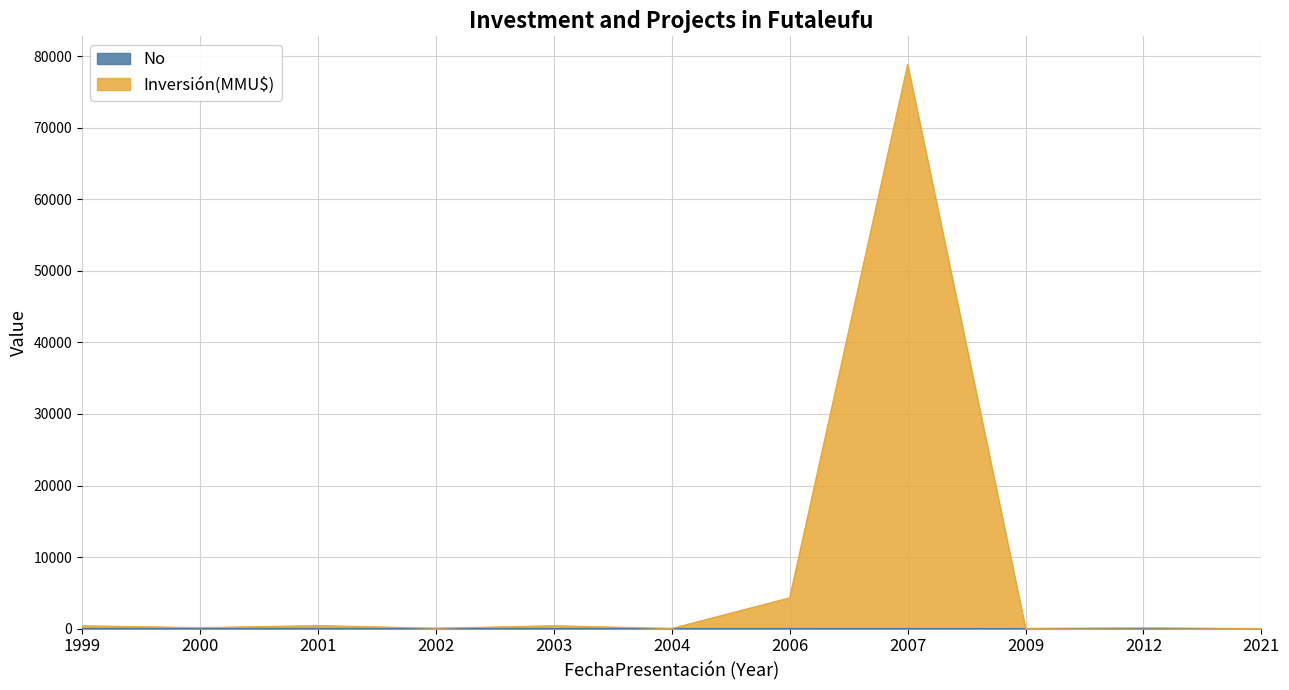

What is the spread (max minus min) of values at 2007?

78851